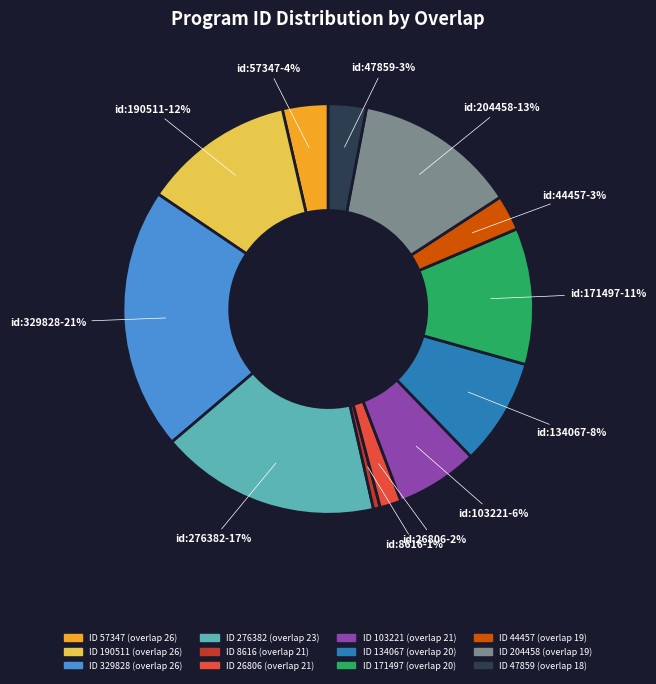

To the nearest percent, what is the average slice percentage?

8%